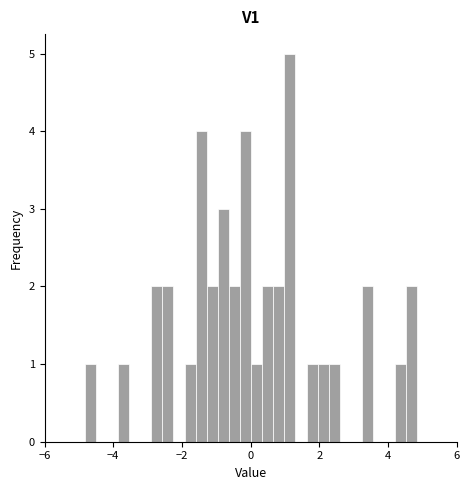

Read against the x-axis, roughly where is the centre of the tallest bar?

1.2